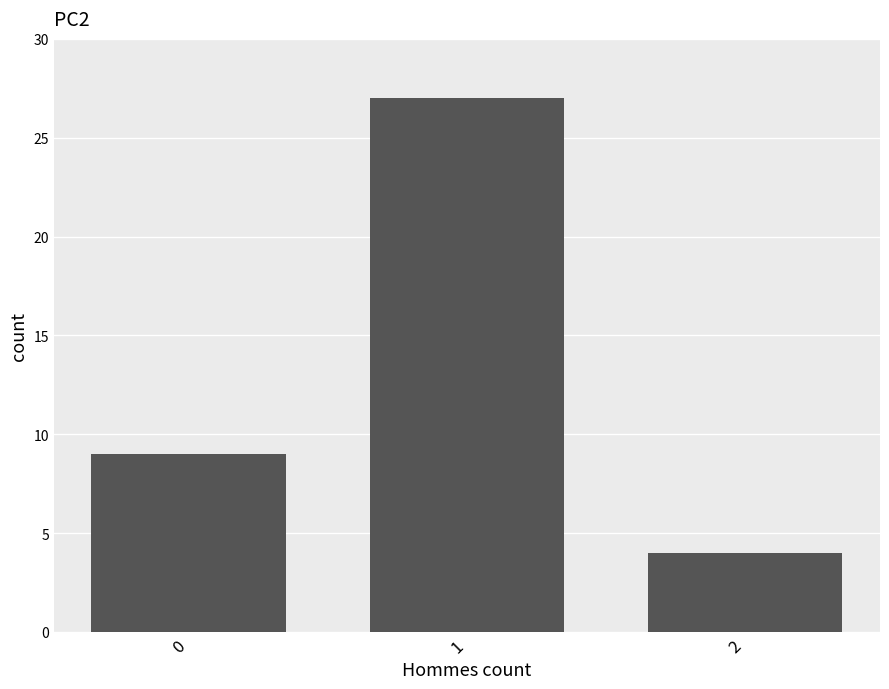

What is the approximate value at 1, to the nearest 5?

25